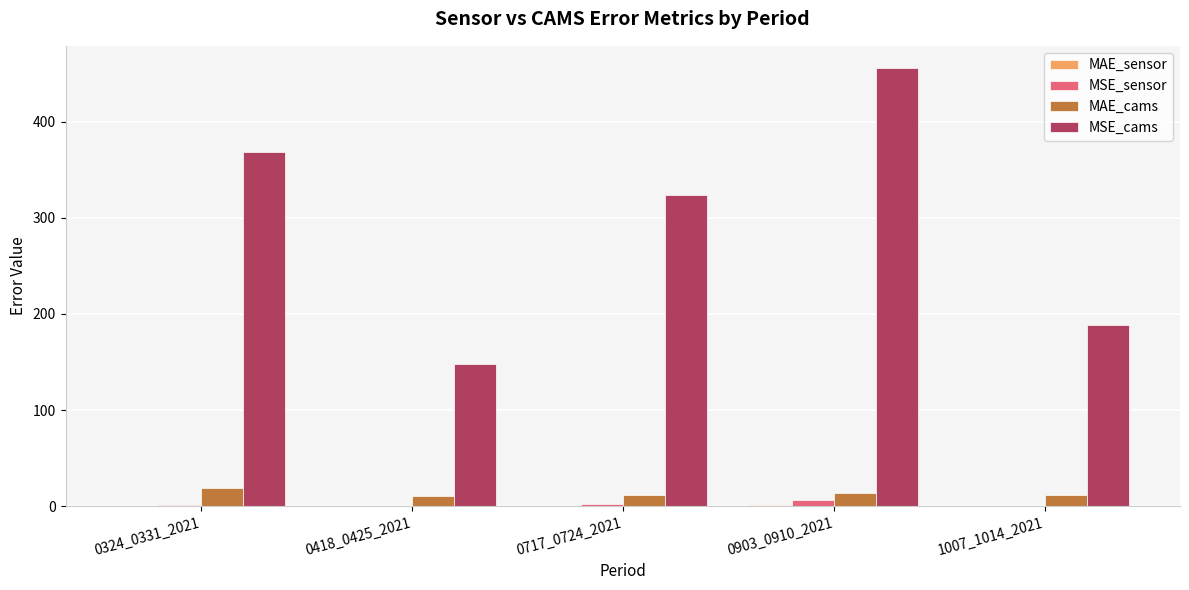

What is the highest value of the MSE_sensor series?

6.0